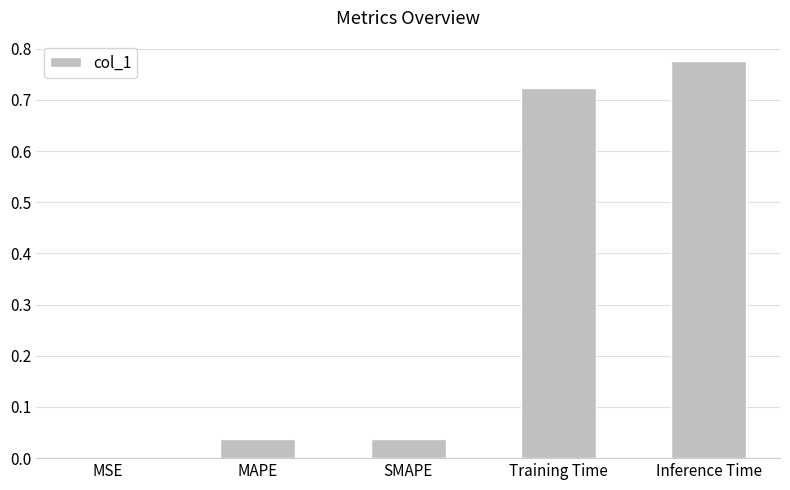

Between Inference Time and Training Time, which is larger?

Inference Time